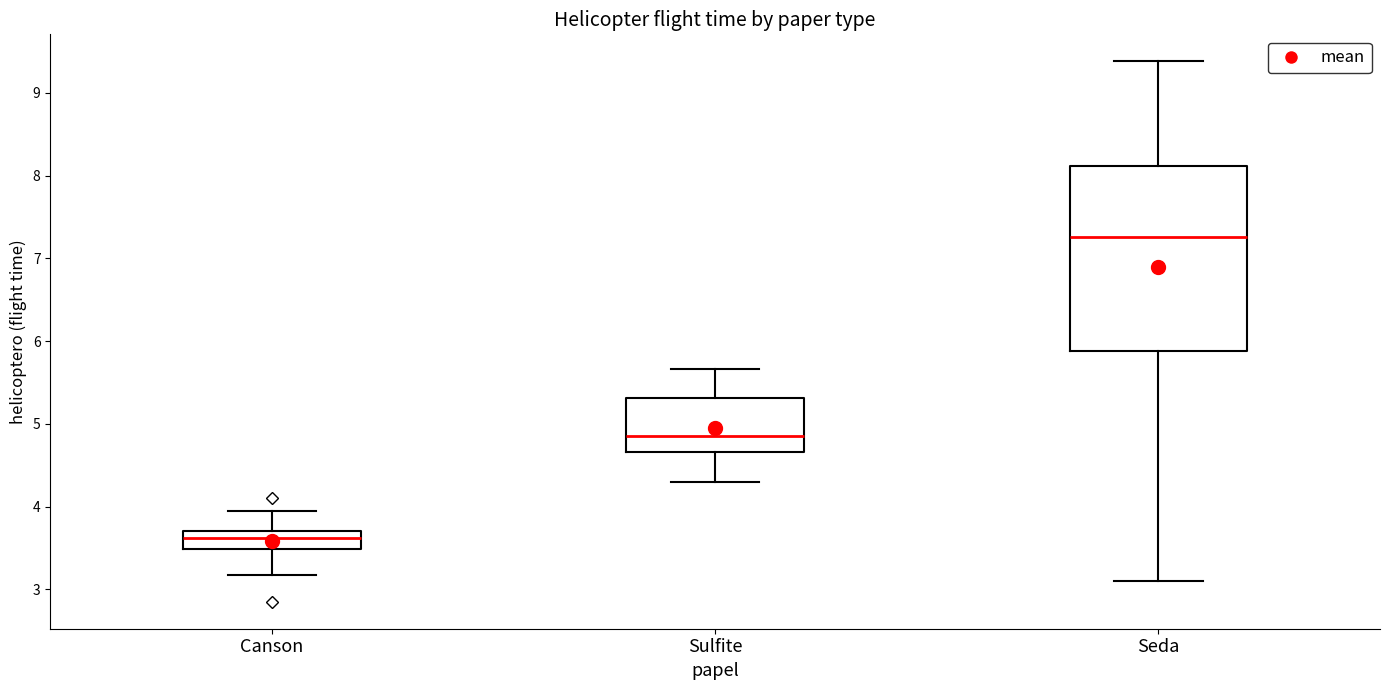

Where does the upper whisker of the box for Sulfite end on the y-axis? The values are not printed on the chart, so give them approximately, as read against the axis.

5.7